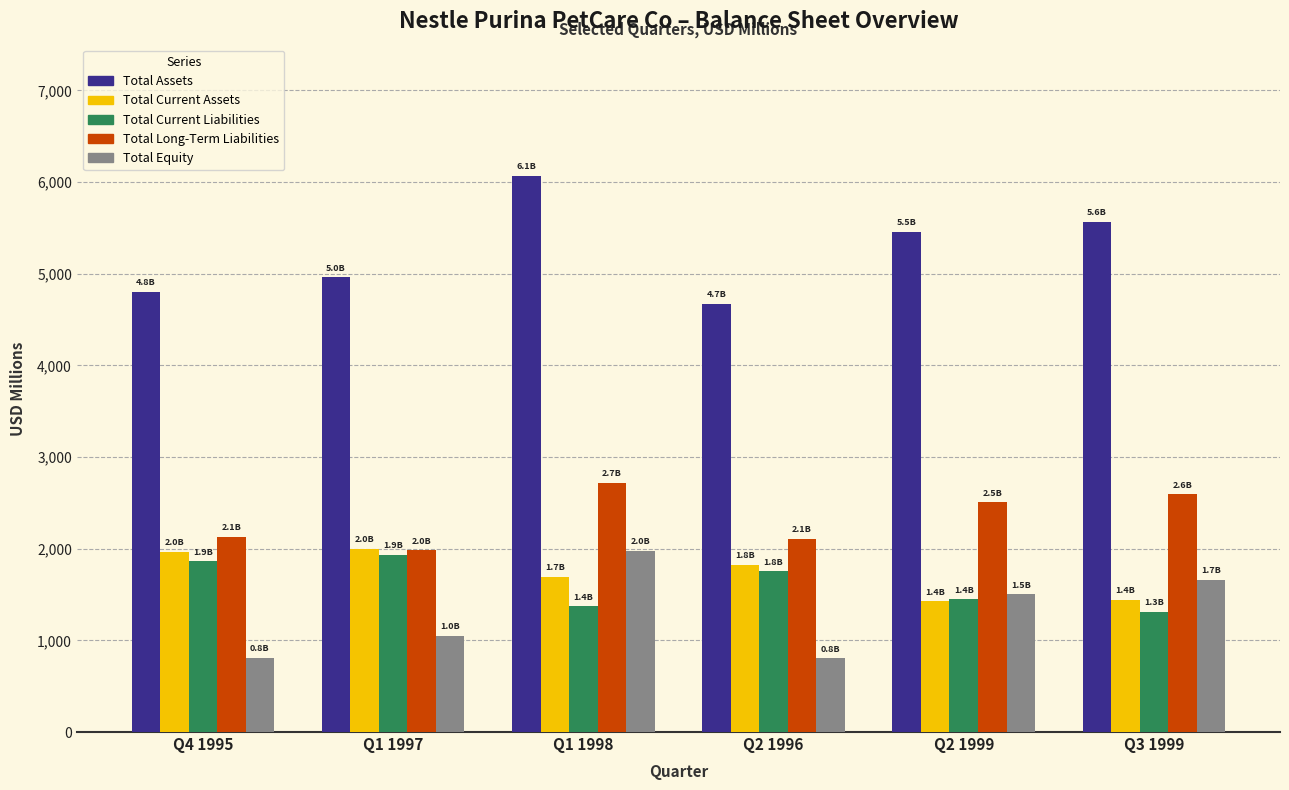

At how many categories does at least one series exceed 5214?

3